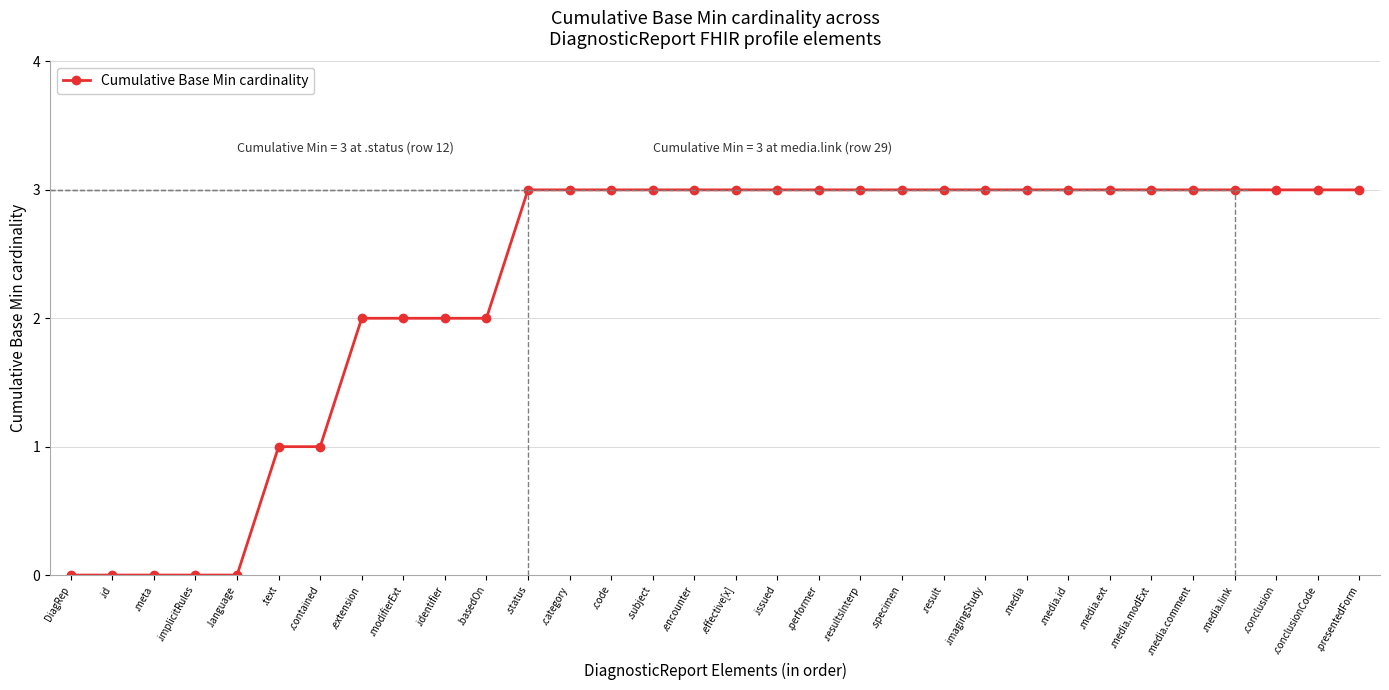

Does the chart display data point markers on the line(s)?

Yes